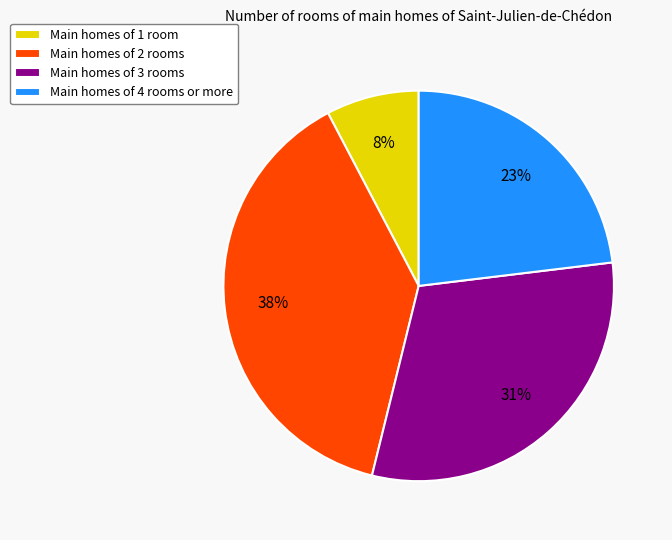

Is the sum of Main homes of 1 room and Main homes of 2 rooms greater than half?

No